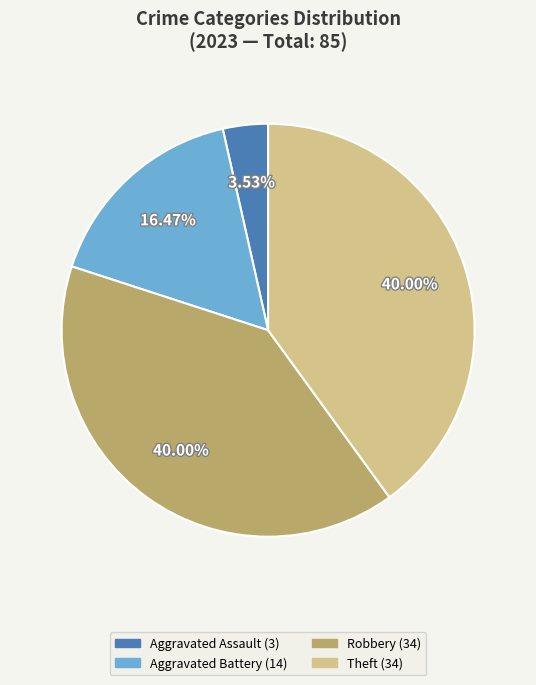

Is there a majority slice in this chart?

No